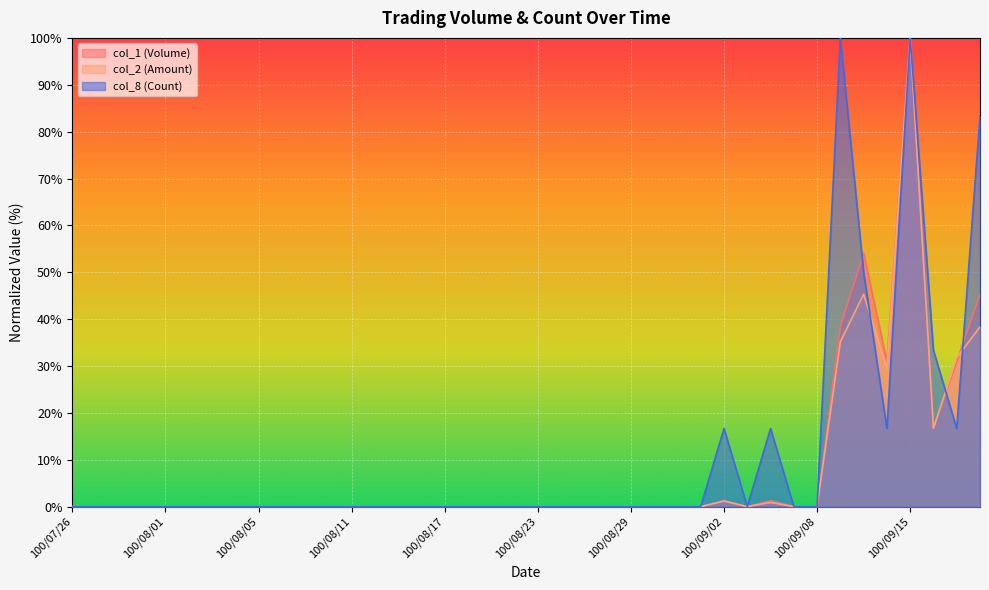

What is the approximate value of col_8 (Count) at 100/09/20?

83.3